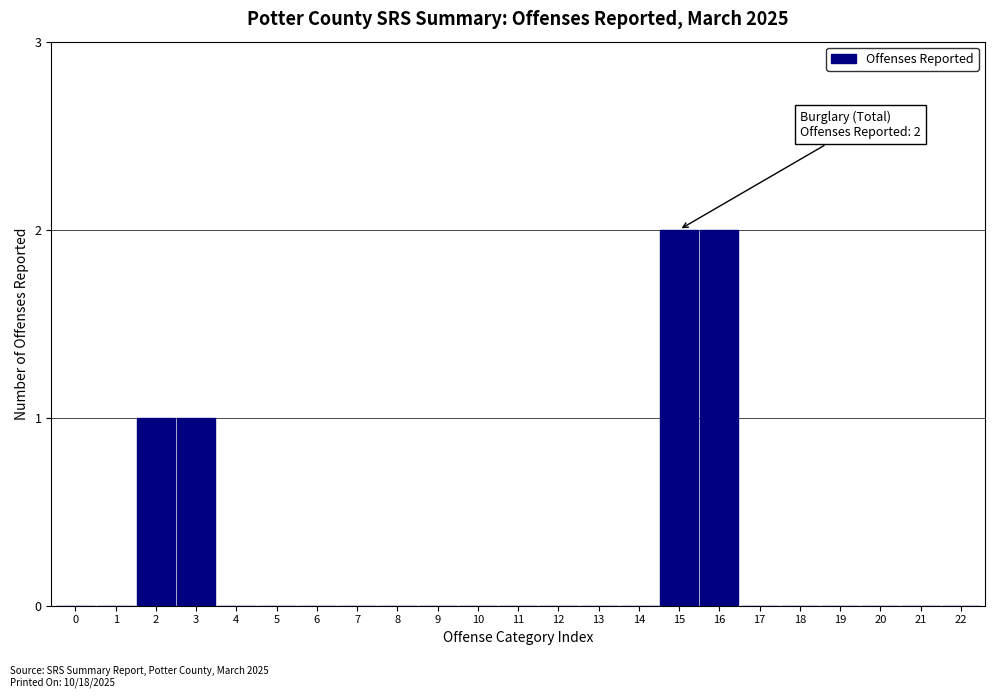

Reading left to right, extract all data points from this chart.

0=0	1=0	2=1	3=1	4=0	5=0	6=0	7=0	8=0	9=0	10=0	11=0	12=0	13=0	14=0	15=2	16=2	17=0	18=0	19=0	20=0	21=0	22=0